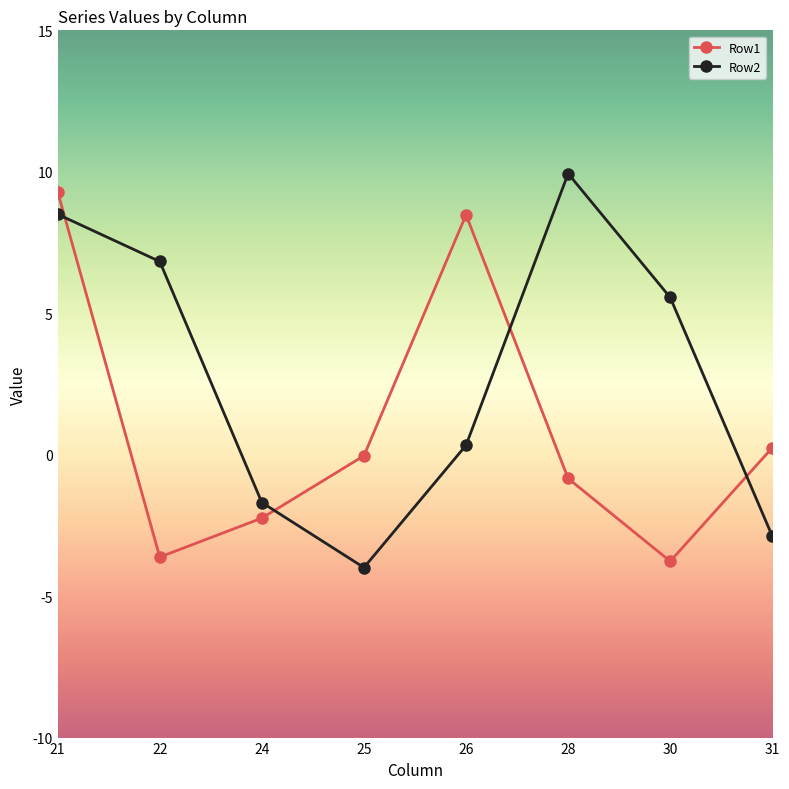

How many data points in Row2 are above 5?

4